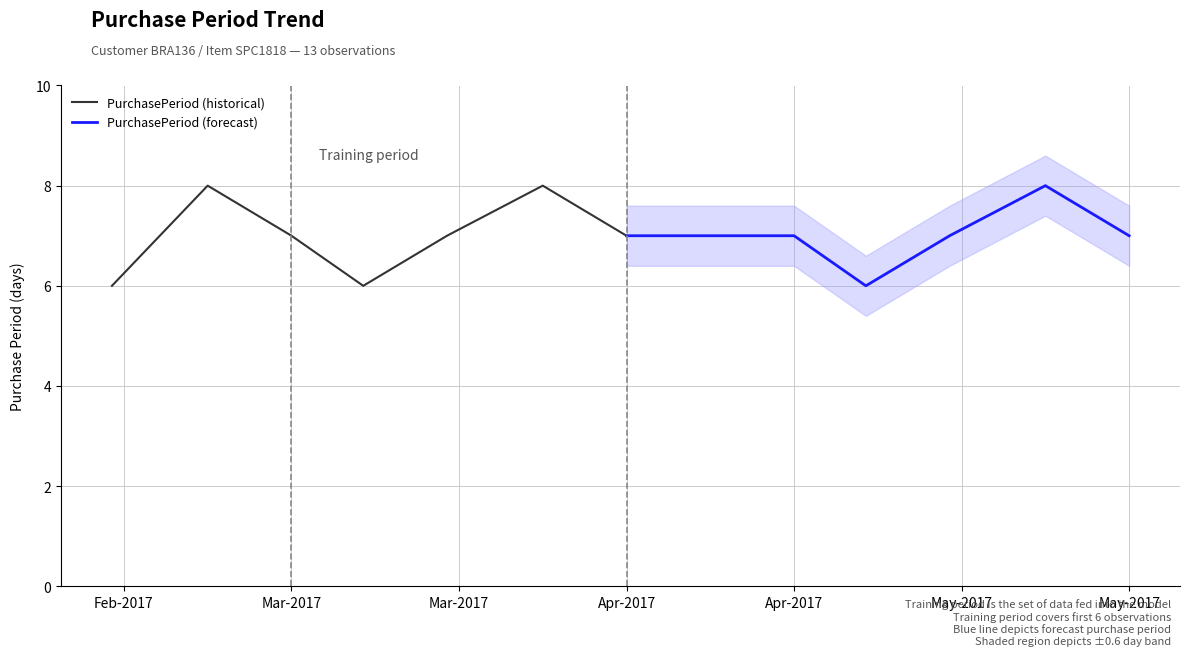

At which label does PurchasePeriod (forecast) reach its minimum?

Apr-2017